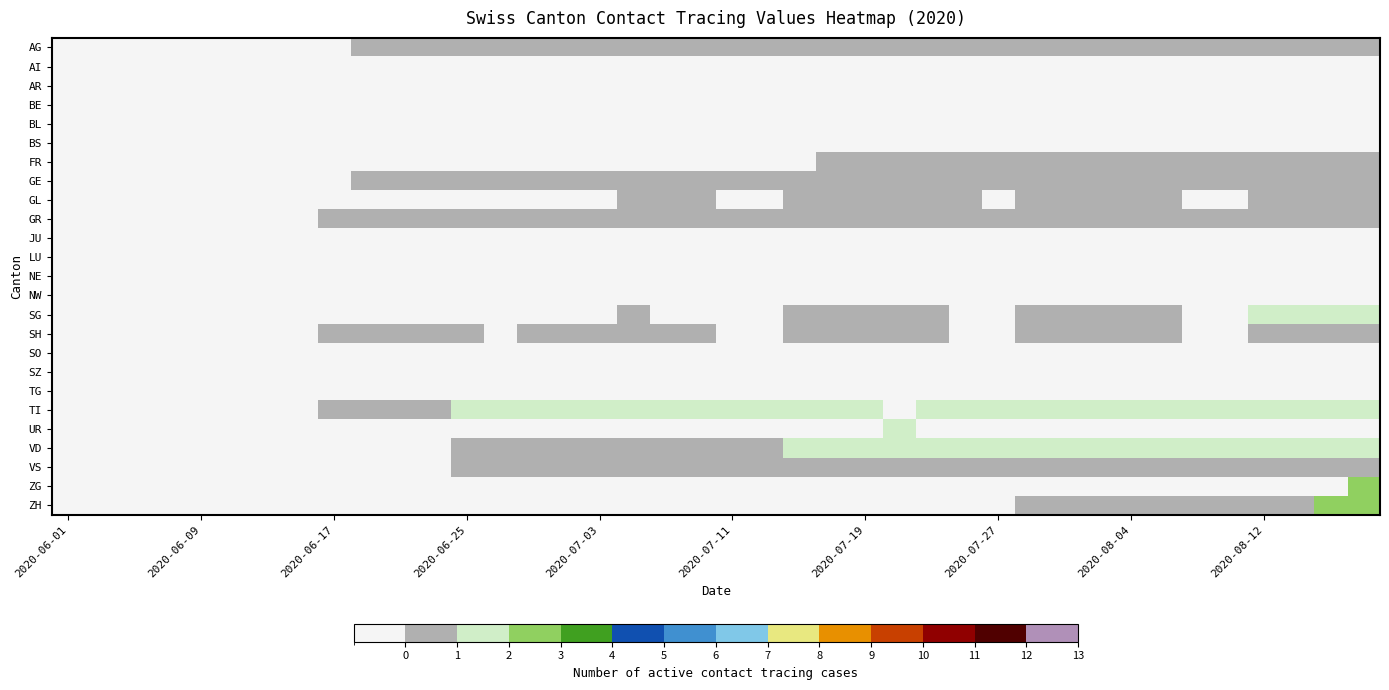

At how many categories does at least one series exceed 1?

28